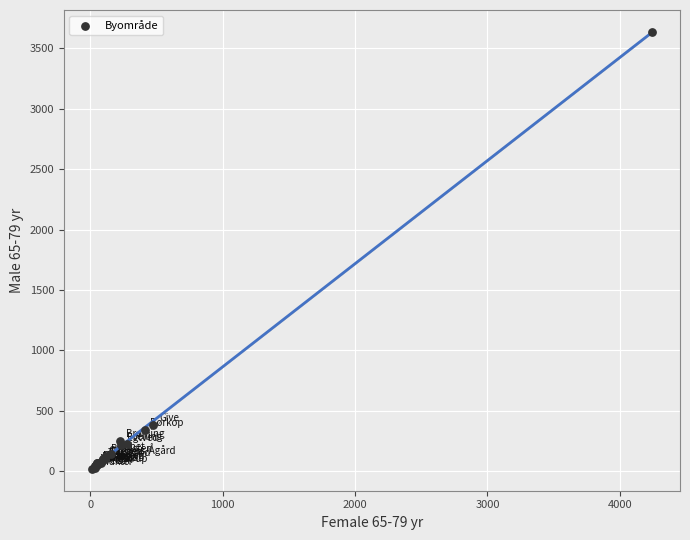

What Y value in the scatter plot is closest to 1827?

384